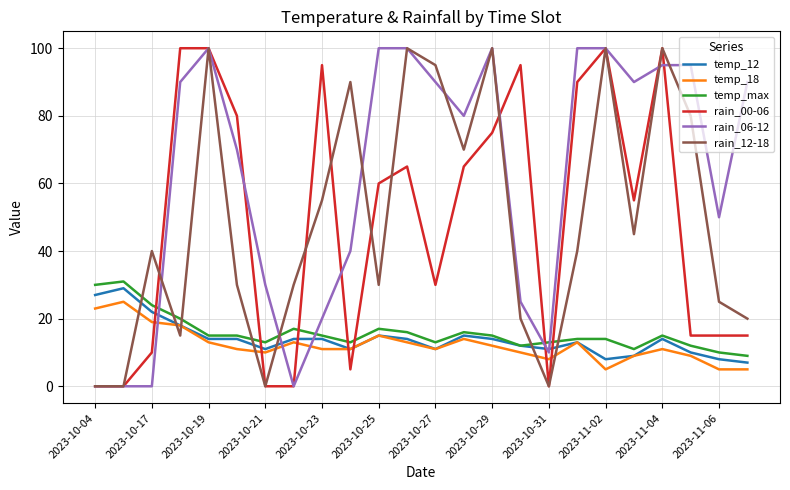

Which series ends up on top after the final intersection of temp_18 and rain_00-06?

rain_00-06